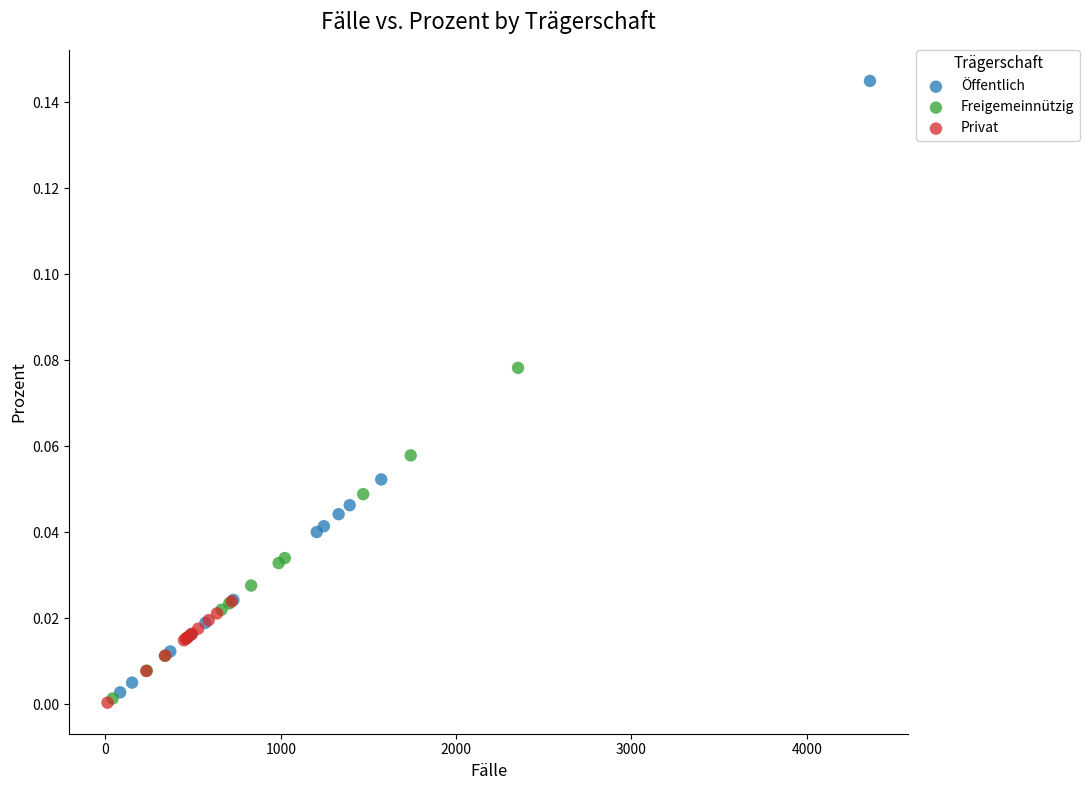

Which series has the widest spread of Y values?

Öffentlich